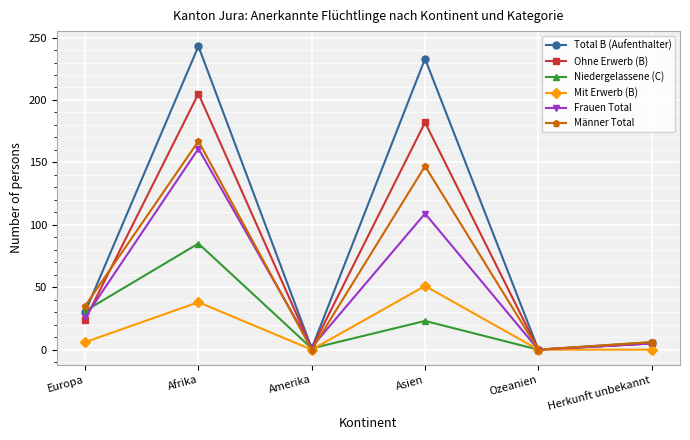

What is the label of the 1st point from the left?

Europa